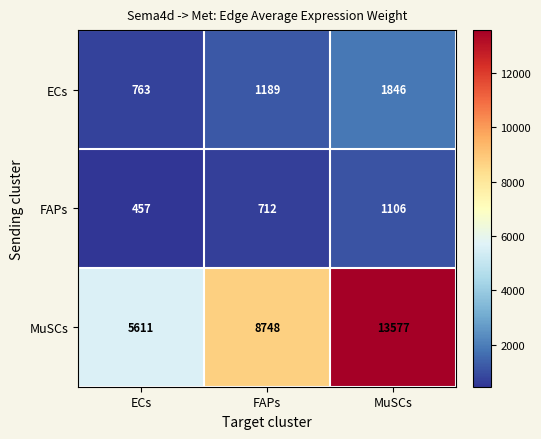

What is the sum of all MuSCs values?

27936